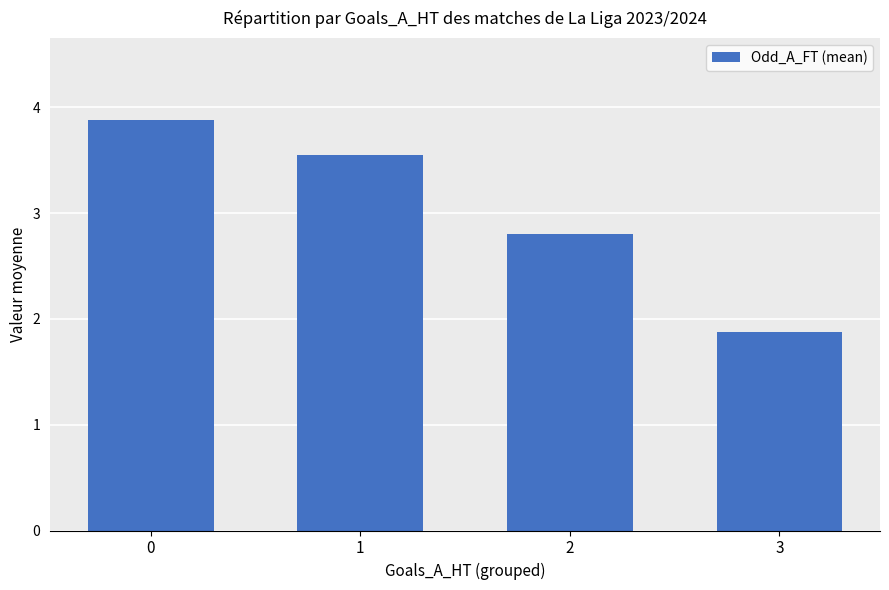

Rank the categories by value from highest to lowest.

0, 1, 2, 3